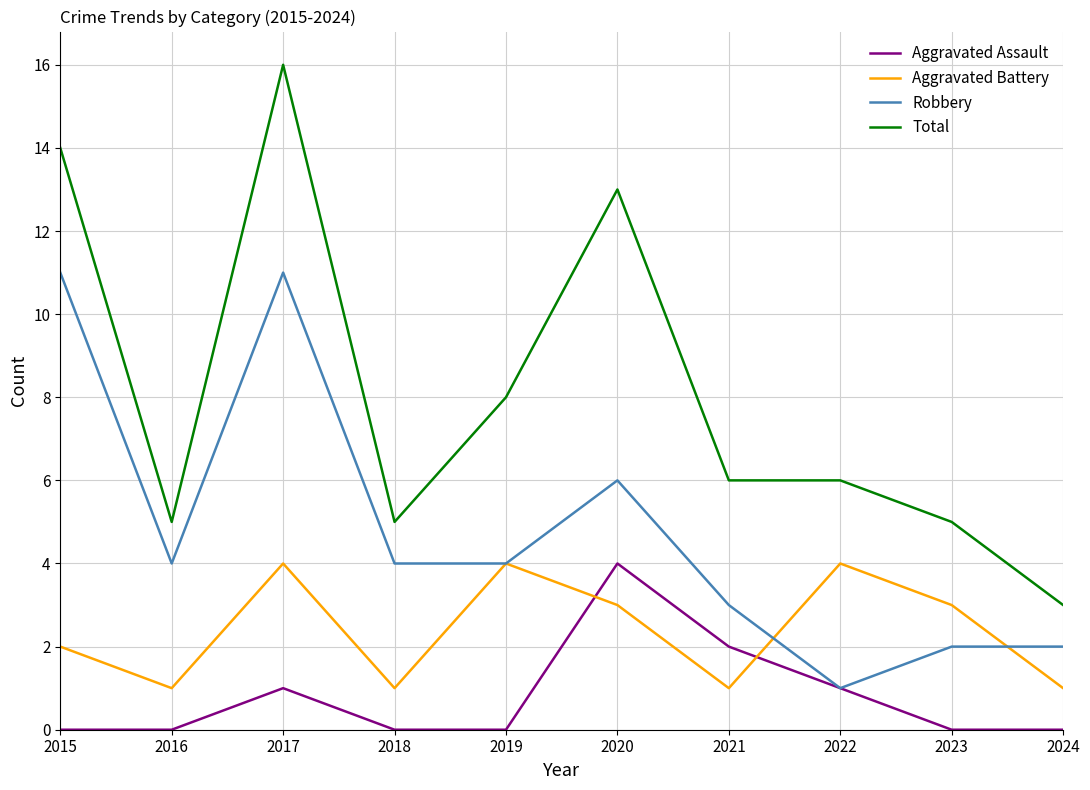

What is the difference between the second highest and second lowest values in the Aggravated Battery series?

3